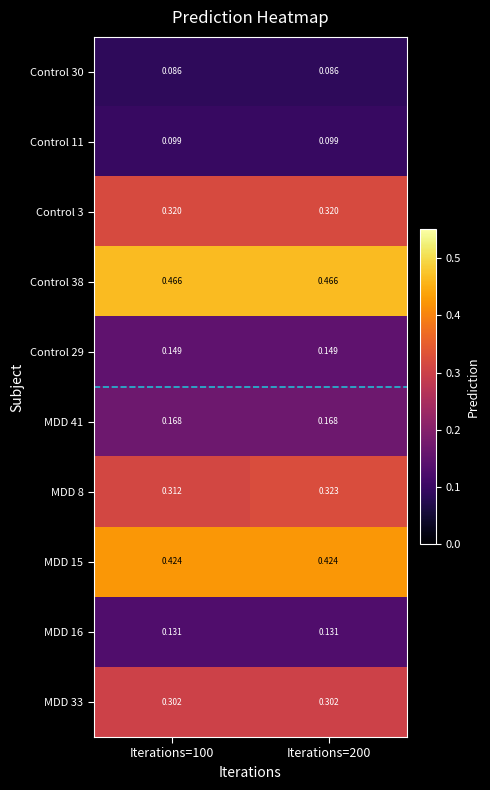

Is the value of MDD 15 at Iterations=100 greater than the value of Control 30 at Iterations=100?

Yes